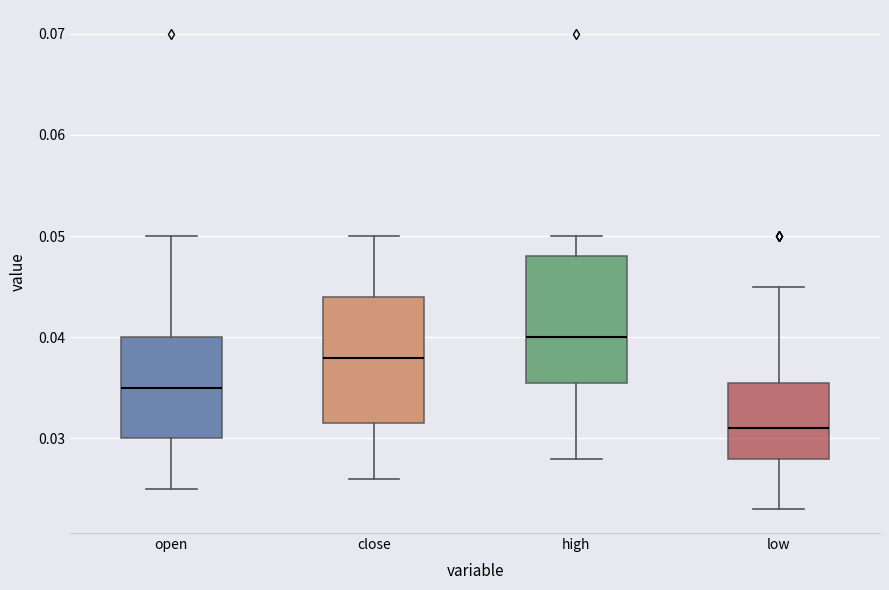

Which box's median line is the lowest?

low